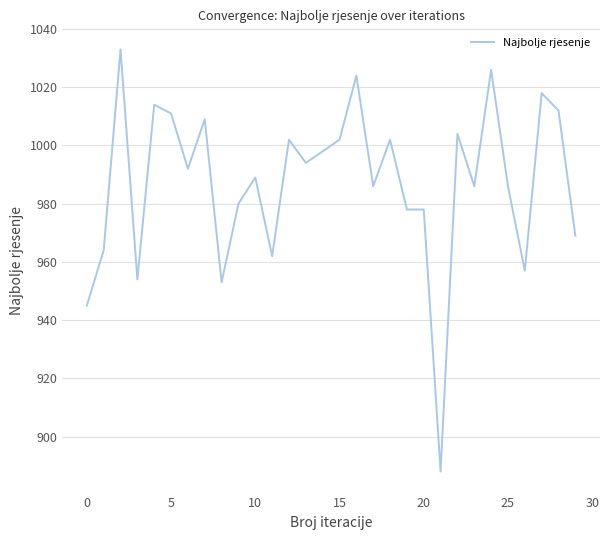

What is the maximum value shown in the chart?

1033